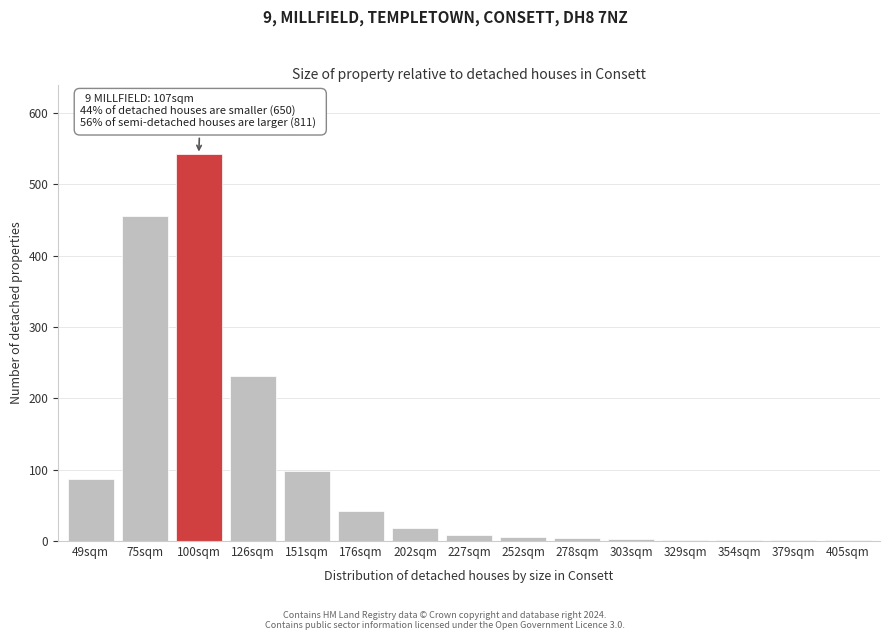

Which category has the highest value across all series?

100sqm